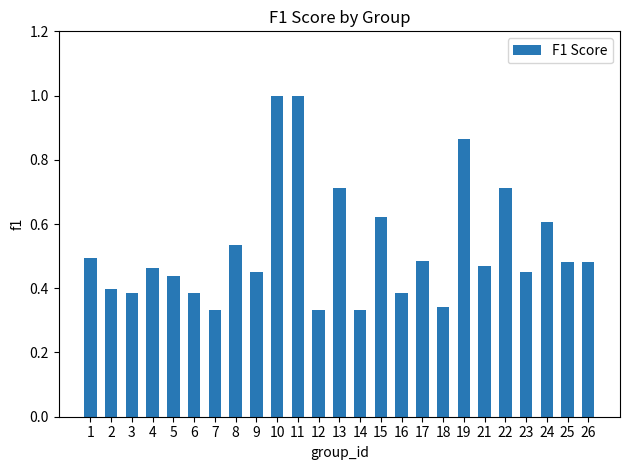

Between 24 and 8, which is larger?

24